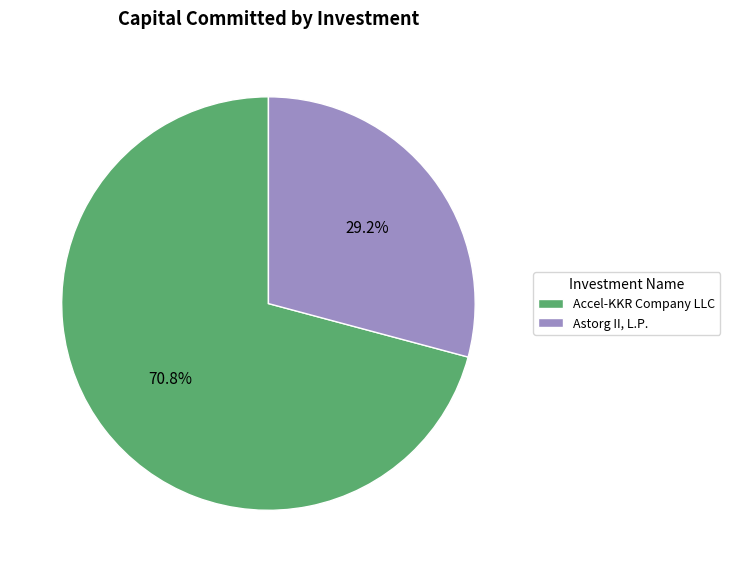

Between Accel-KKR Company LLC and Astorg II, L.P., which is larger?

Accel-KKR Company LLC